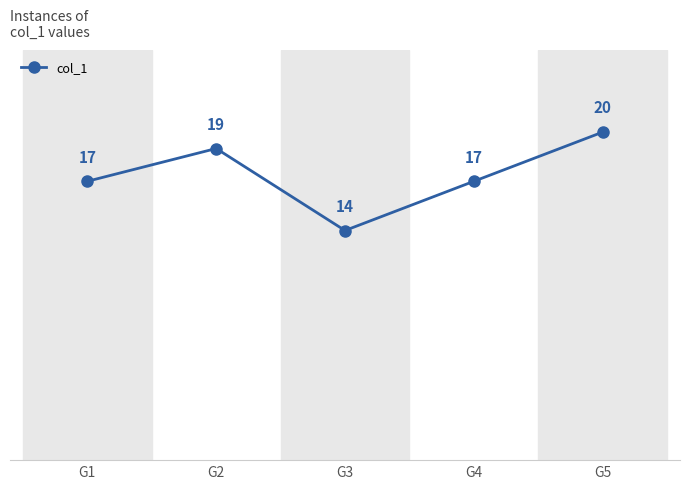

Where is the first local minimum?

G3